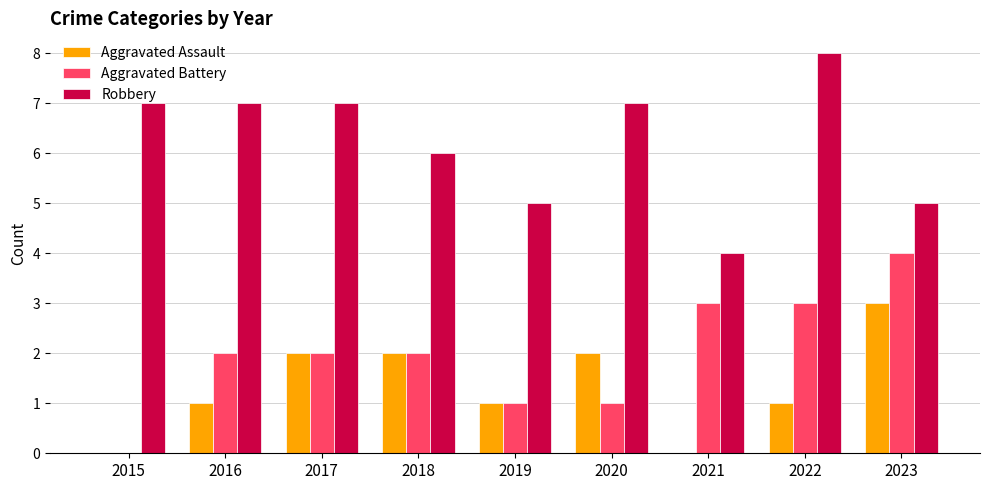

How many groups of bars are there?

9